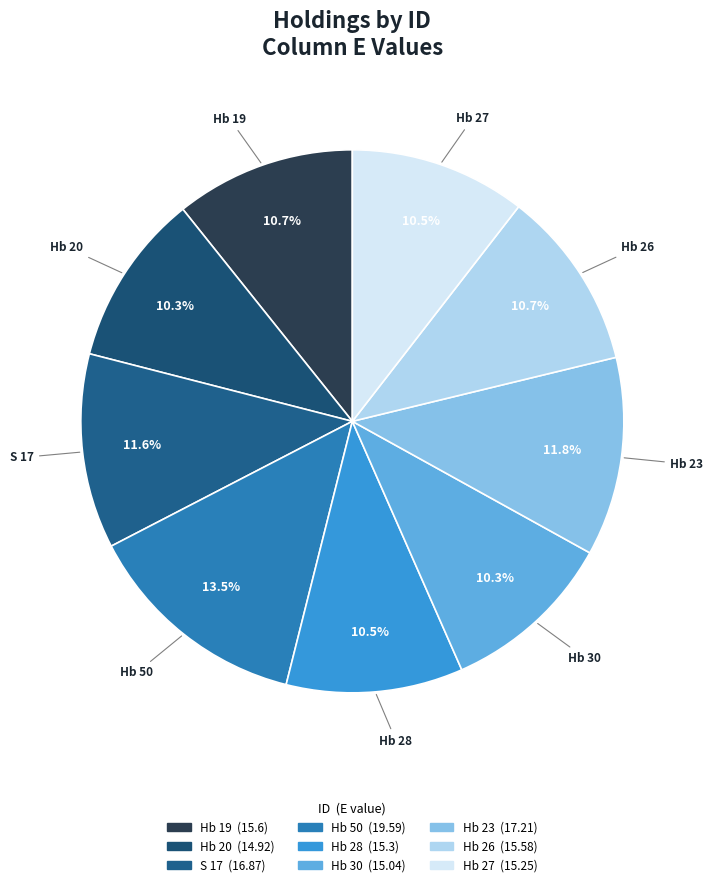

Is S 17 the majority of the pie?

No